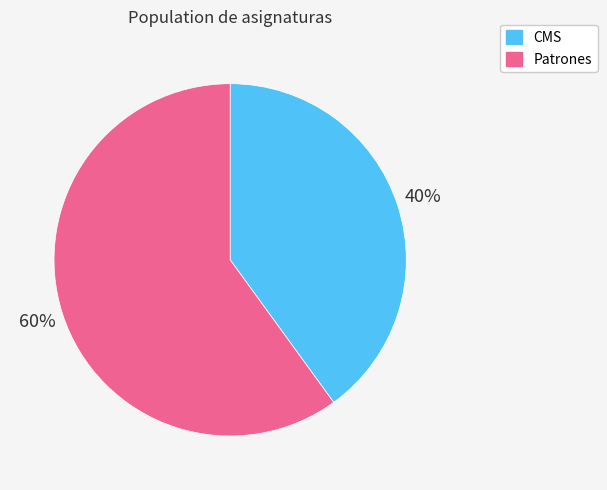

Is there a majority slice in this chart?

Yes